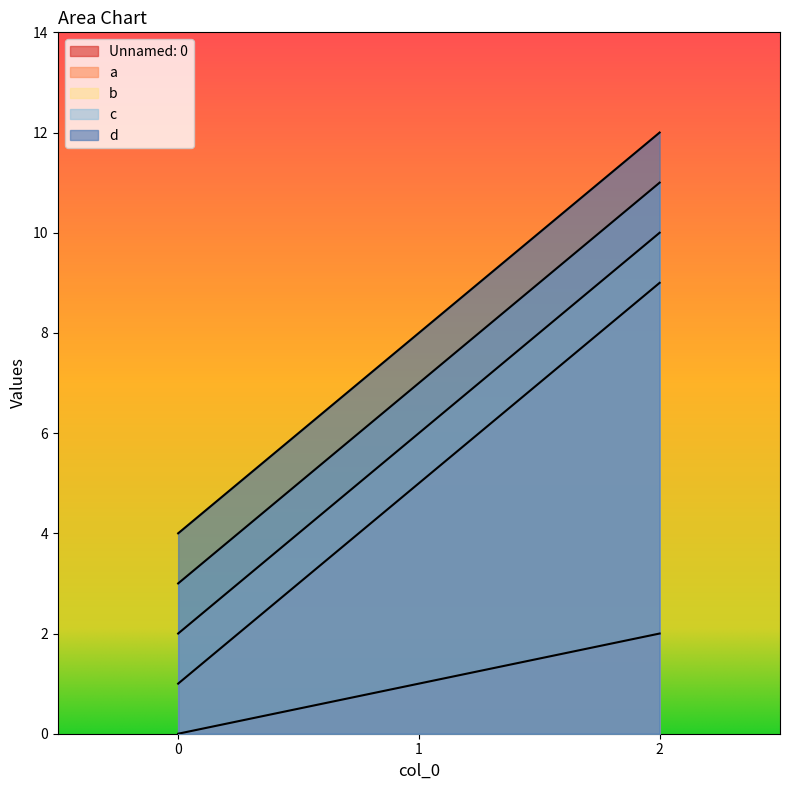

How many lines are shown in the chart?

5